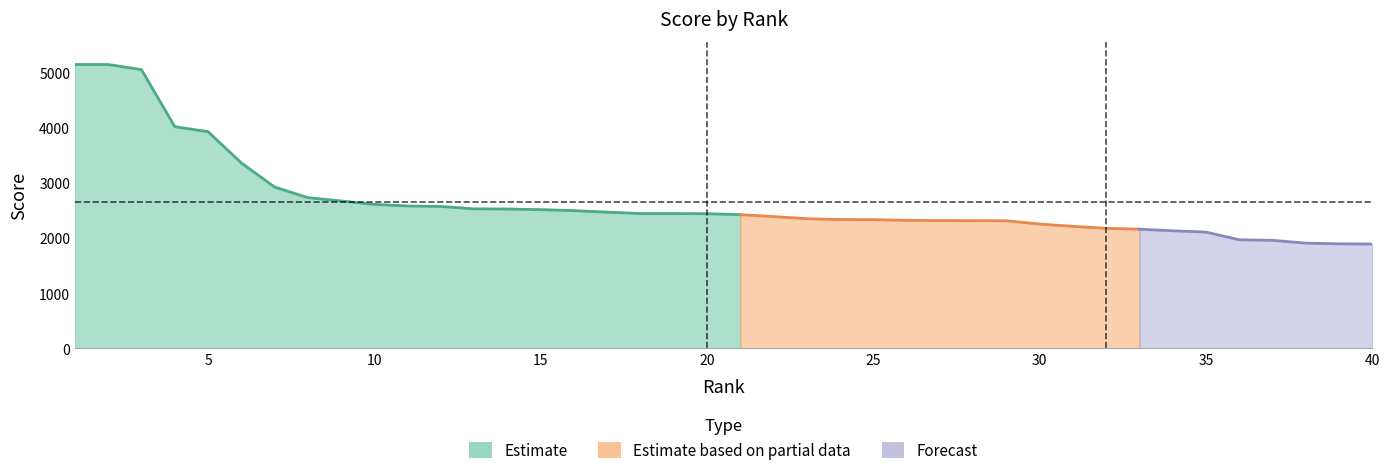

What is the average value?

2660.3